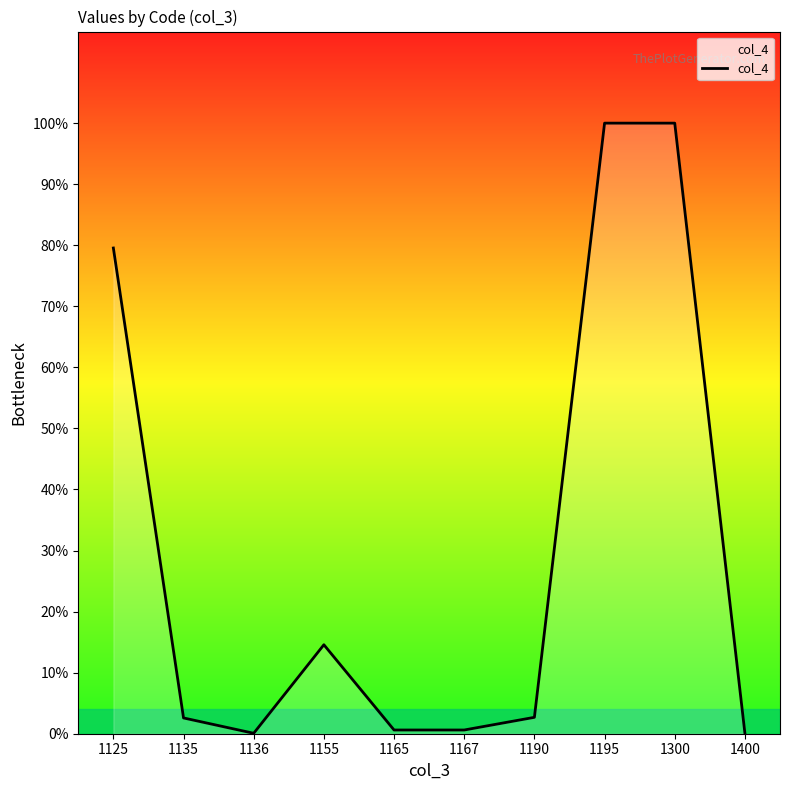

Rank the categories by value from highest to lowest.

1195, 1300, 1125, 1155, 1190, 1135, 1165, 1167, 1136, 1400